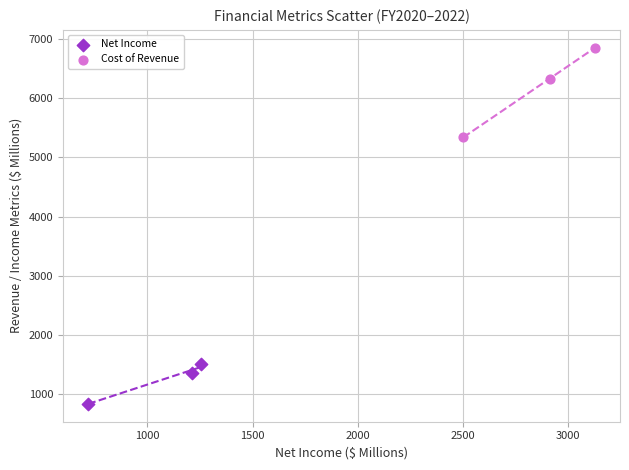

Which series reaches the maximum Y coordinate?

Cost of Revenue